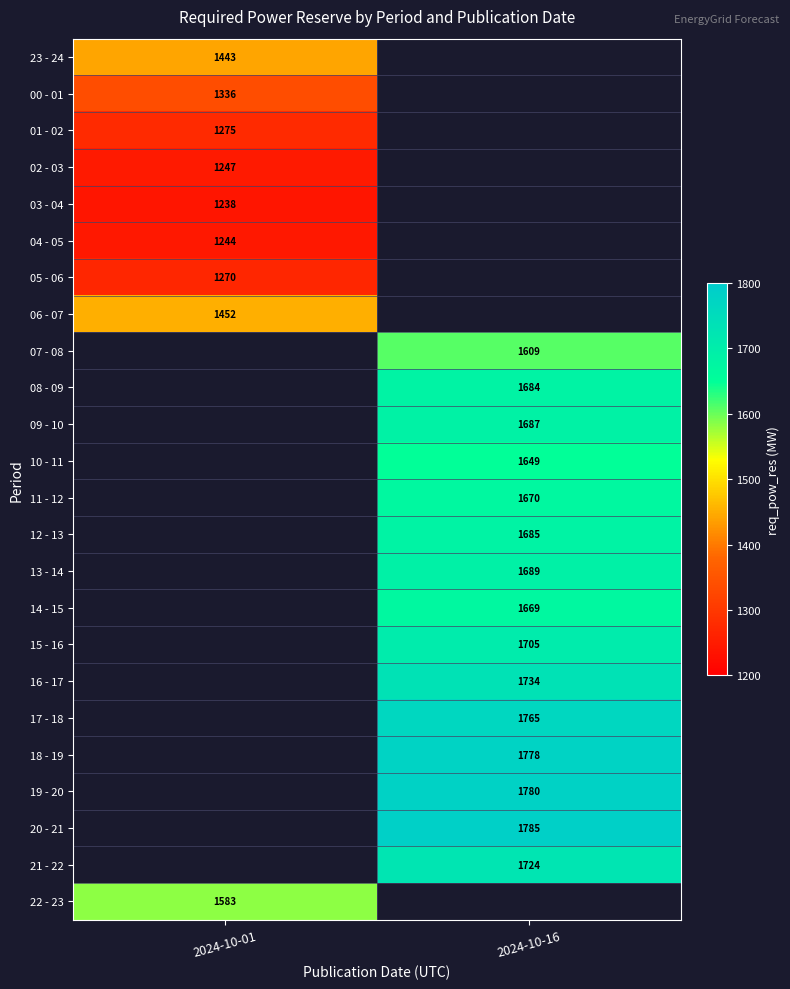

Which label corresponds to the smallest value in the chart?

2024-10-01